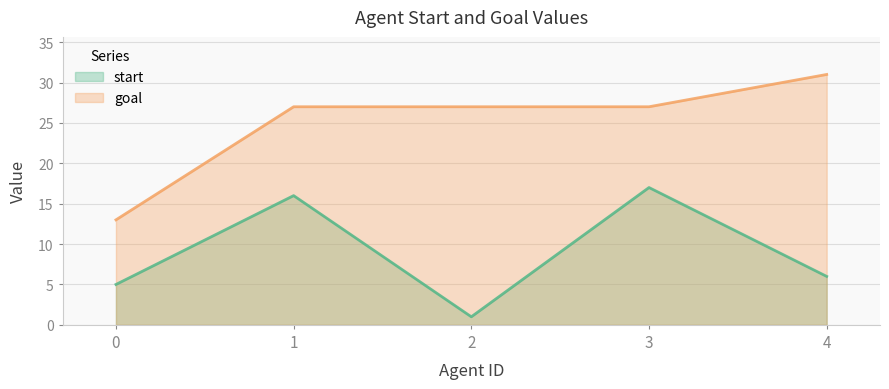

List the series in order of their overall mean, highest first.

goal, start